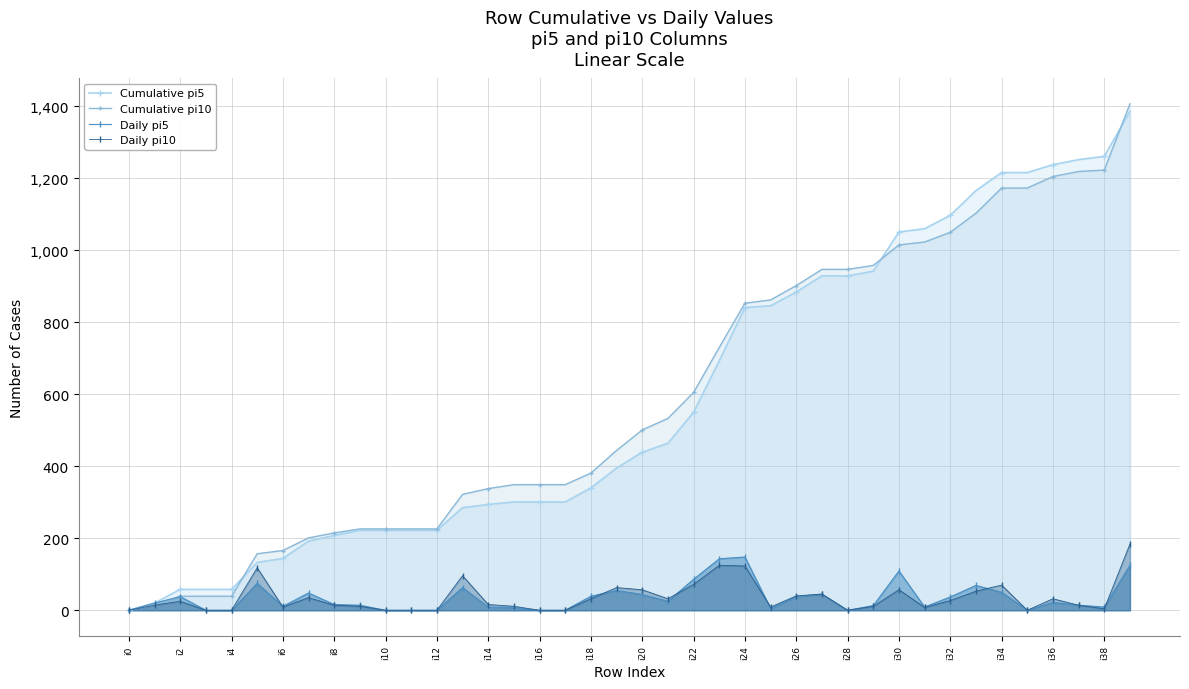

Which series ends up on top after the final intersection of Daily pi10 and Daily pi5?

Daily pi10